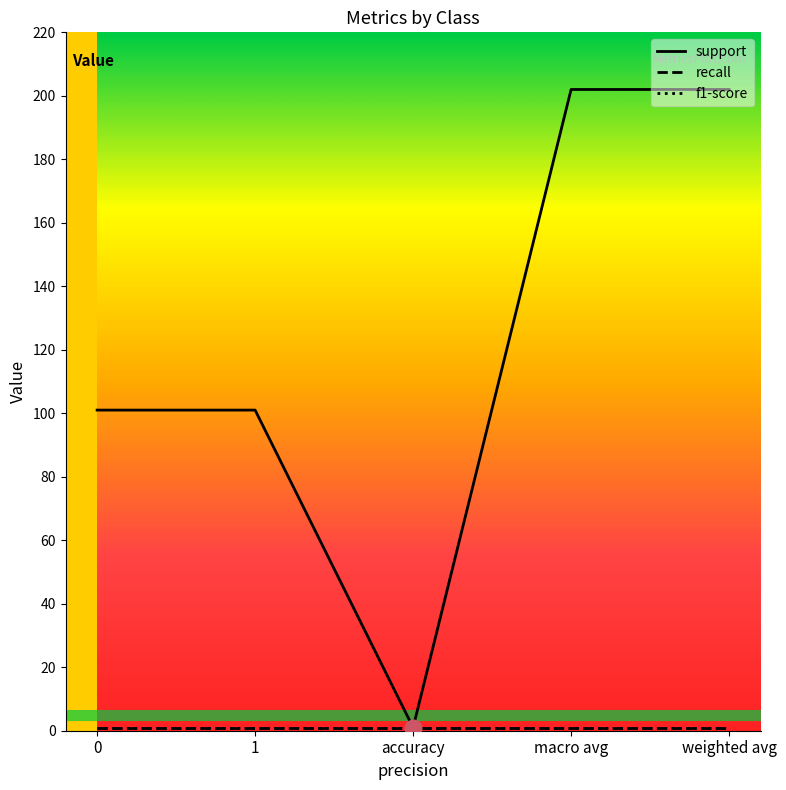

Does the chart have visible grid lines?

No